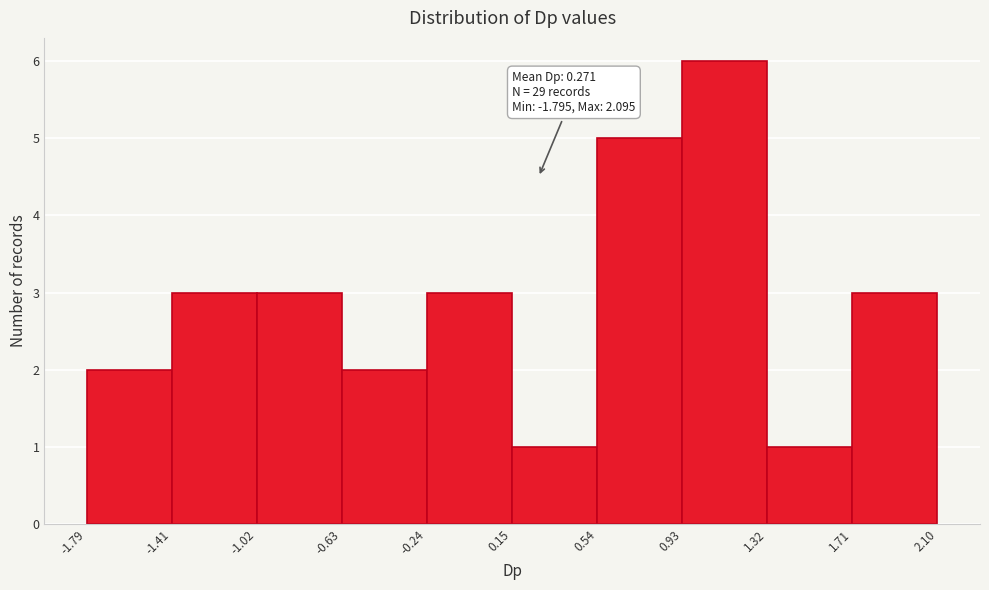

Which range on the x-axis has the tallest bar?

0.93 to 1.32